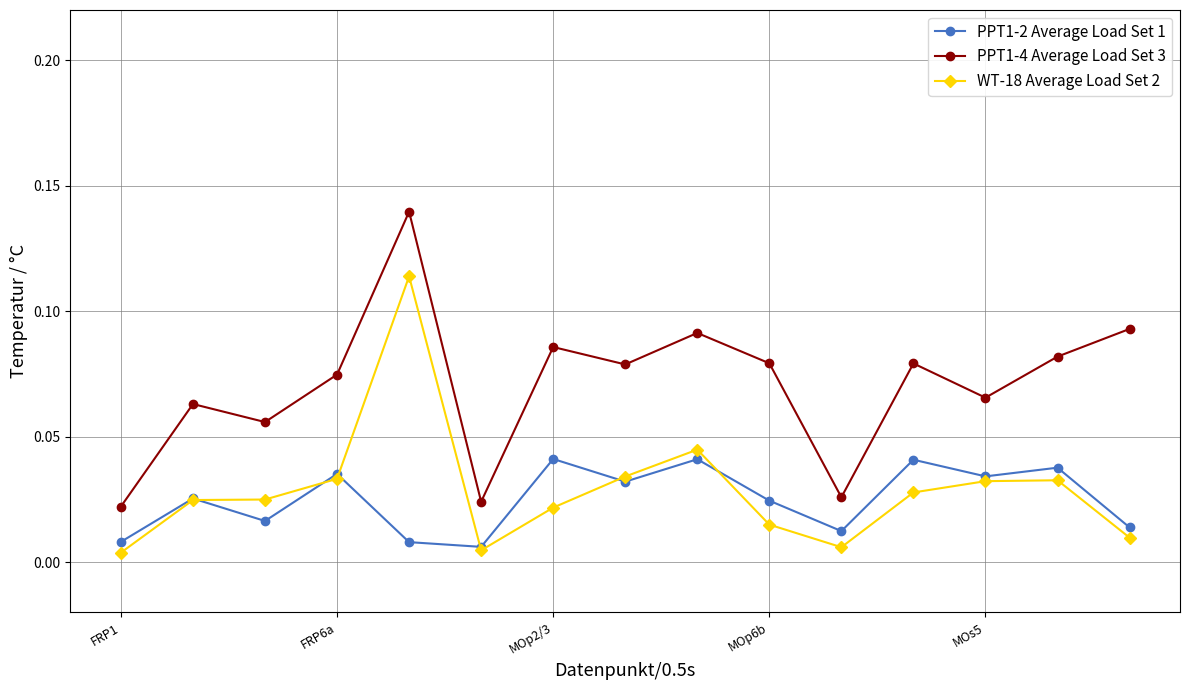

True or false: PPT1-2 Average Load Set 1 and PPT1-4 Average Load Set 3 cross at least once.

False